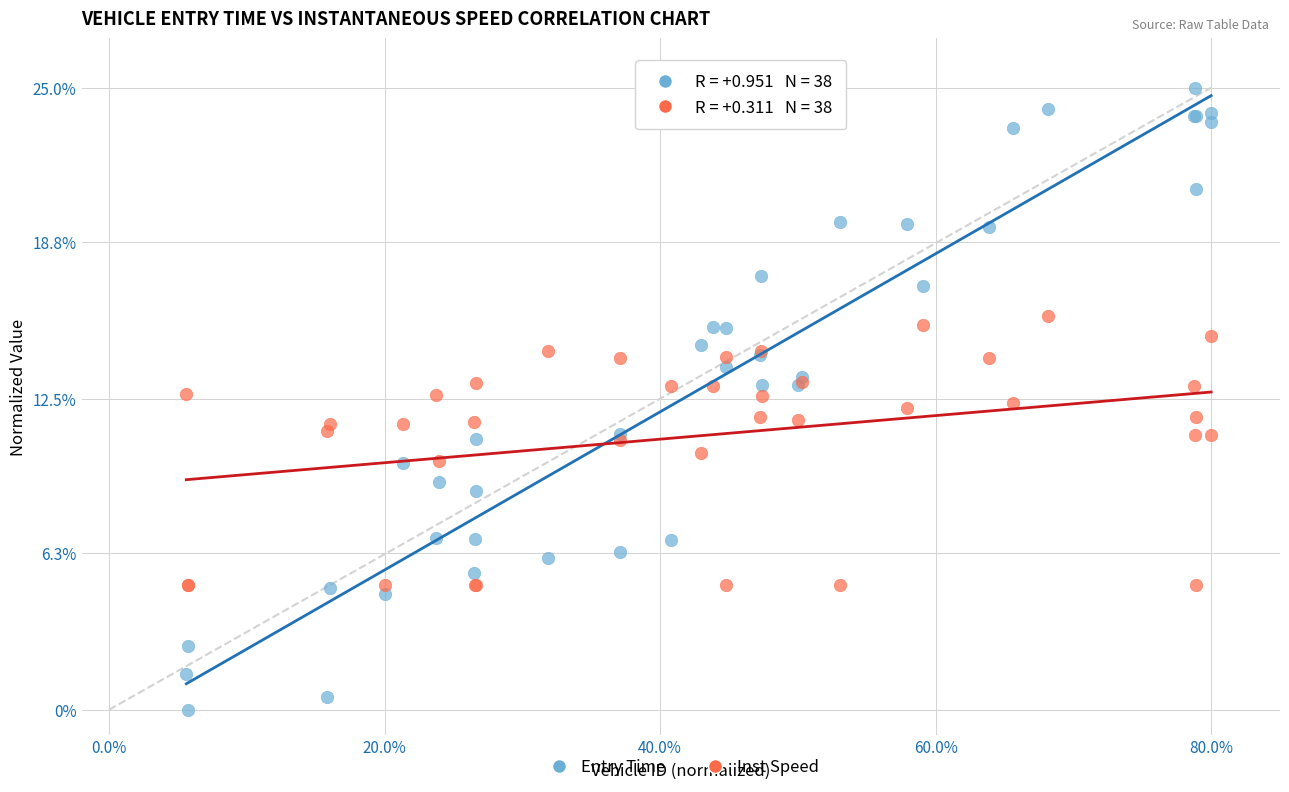

Which series reaches the minimum Y coordinate?

Entry Time